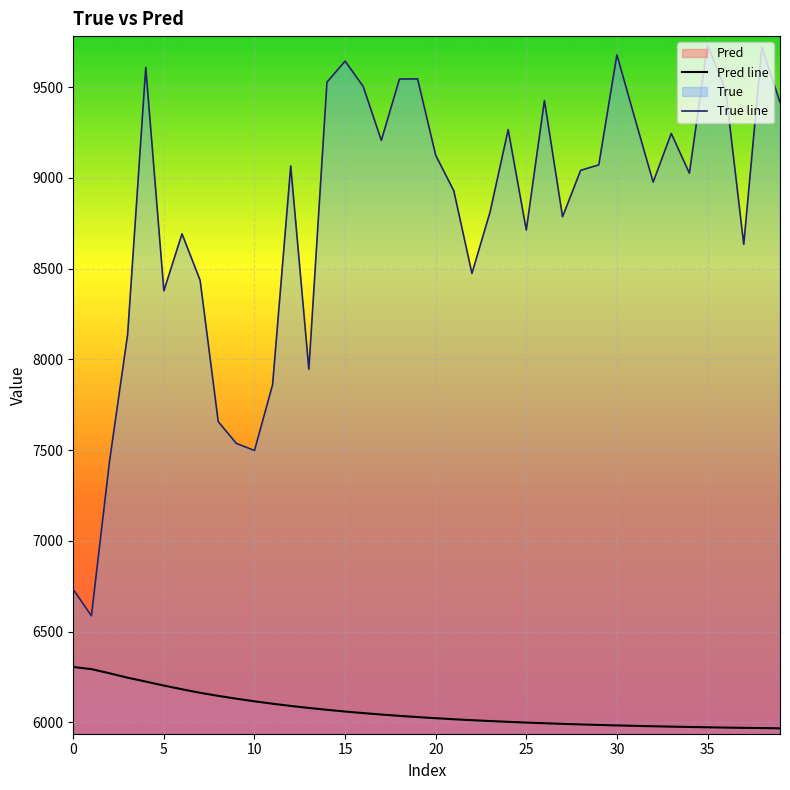

What is the spread (max minus min) of values at 14?

3459.1